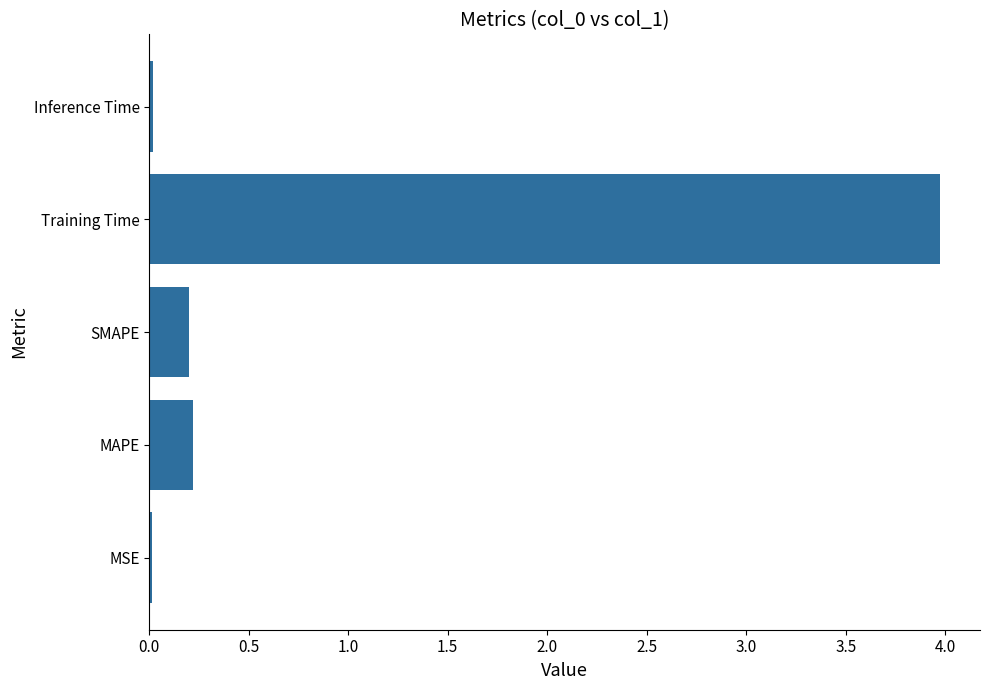

Between MAPE and MSE, which is larger?

MAPE